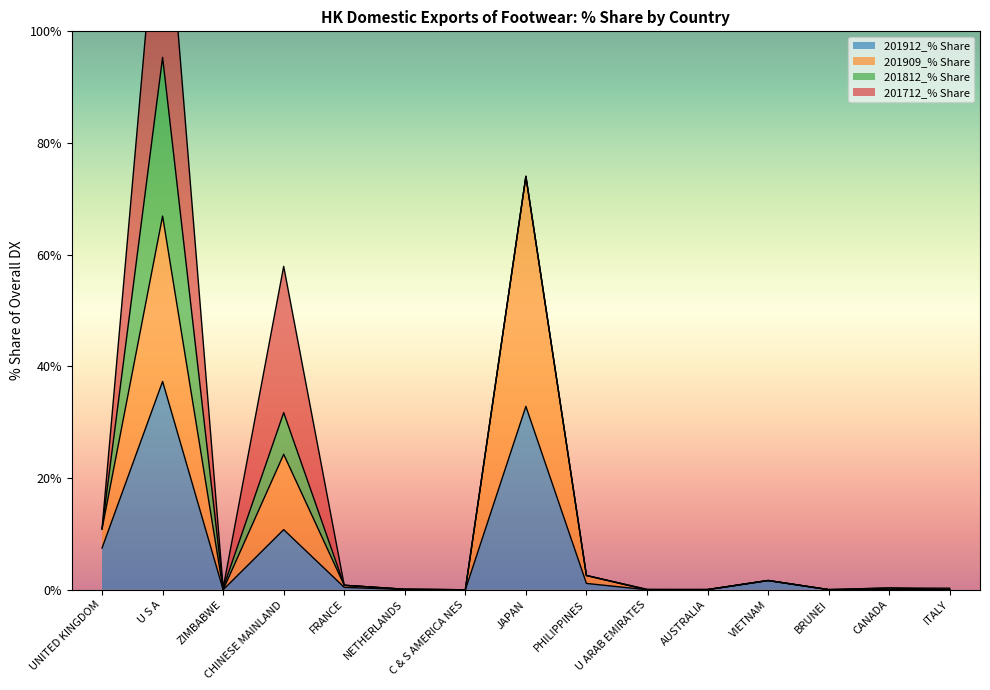

Which series has the widest spread of values?

201909_% Share